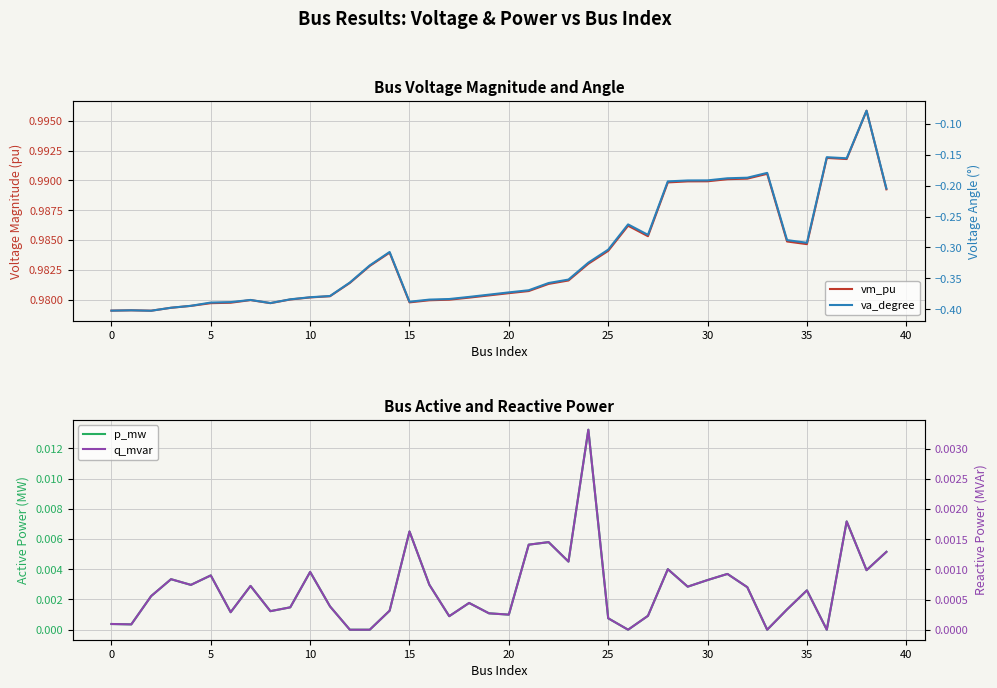

True or false: q_mvar has a value of 0.0 at 5.

True